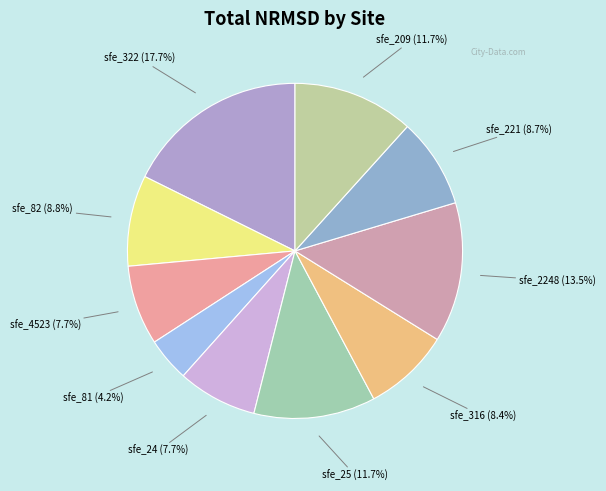

How many slices are in this pie chart?

10